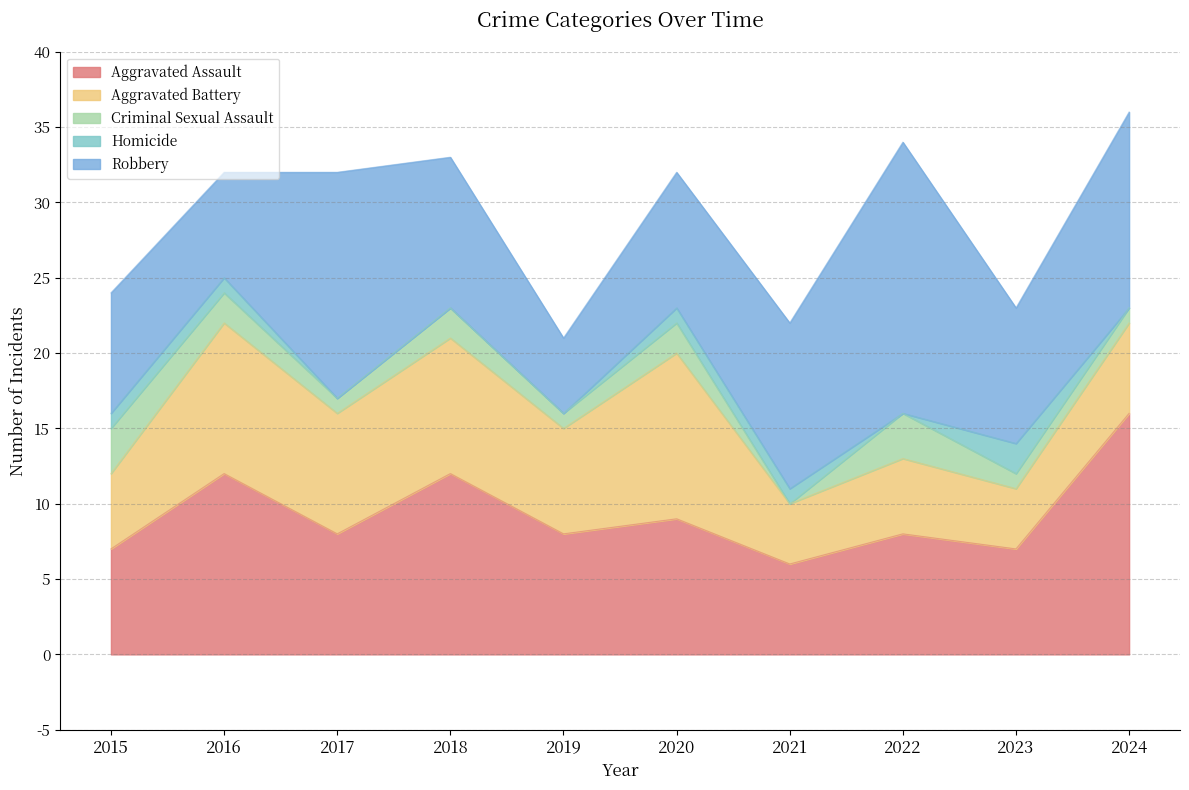

Which series has the widest spread of values?

Robbery